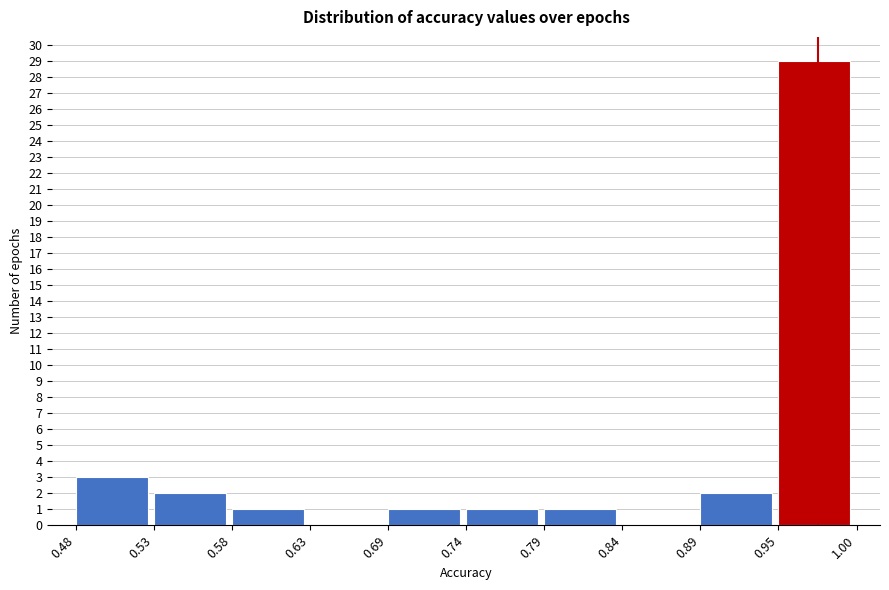

Reading left to right, list every bar in this chart as the range it spans on the x-axis followed by its height. The values are not printed on the chart, so give them approximately, as read against the axis.

0.48 to 0.53: 3
0.53 to 0.58: 2
0.58 to 0.63: 1
0.63 to 0.69: 0
0.69 to 0.74: 1
0.74 to 0.79: 1
0.79 to 0.84: 1
0.84 to 0.89: 0
0.89 to 0.95: 2
0.95 to 1.00: 29